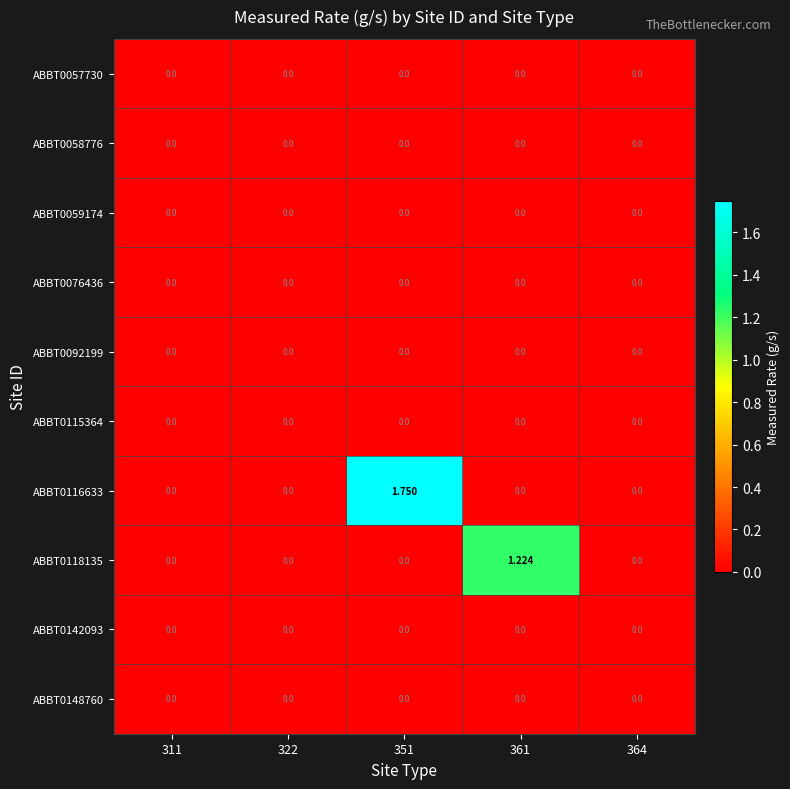

How many distinct data groups are displayed?

10